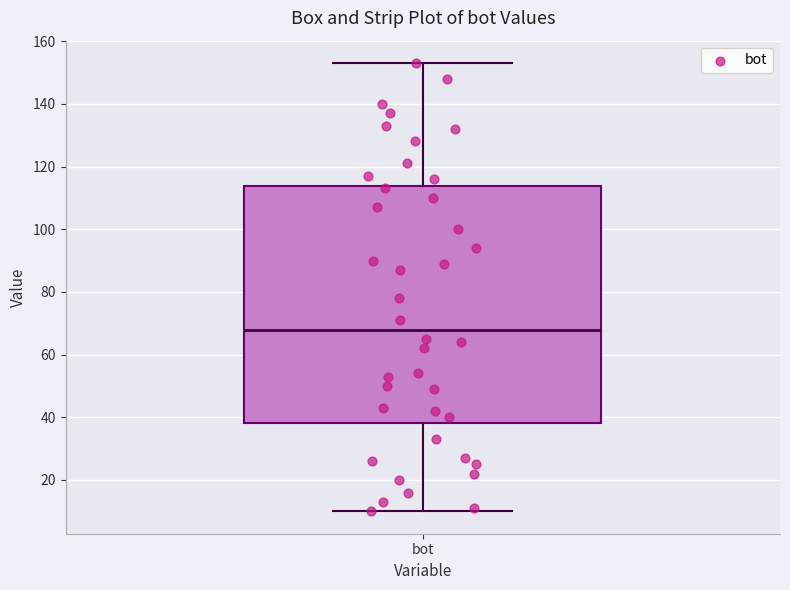

Where does the upper whisker of the box for bot end on the y-axis? The values are not printed on the chart, so give them approximately, as read against the axis.

154